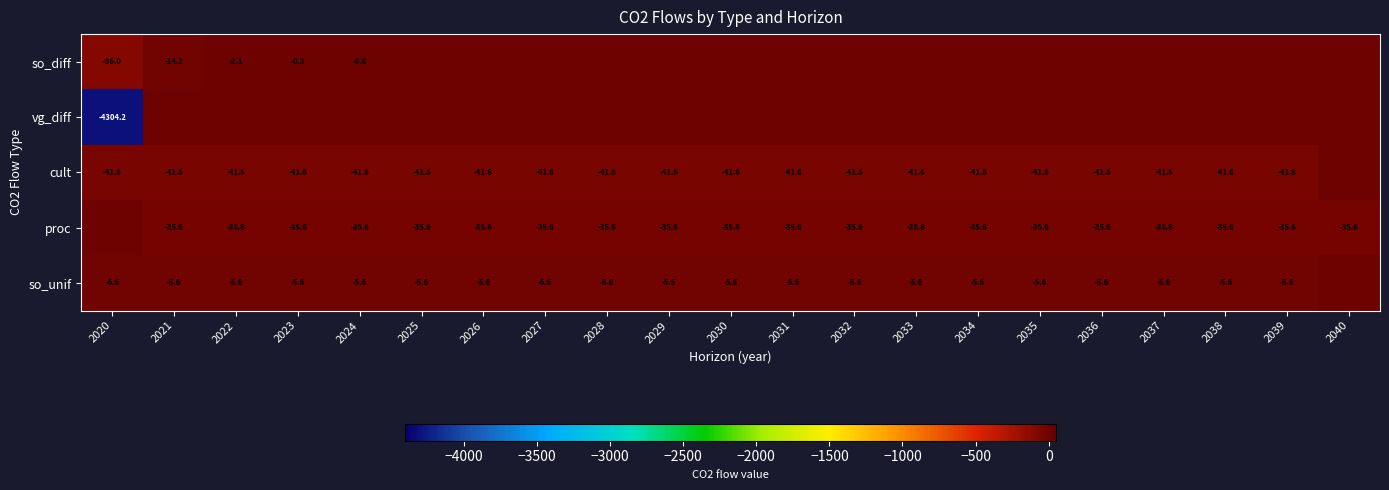

Between 2028 and 2022, which is larger?

2028